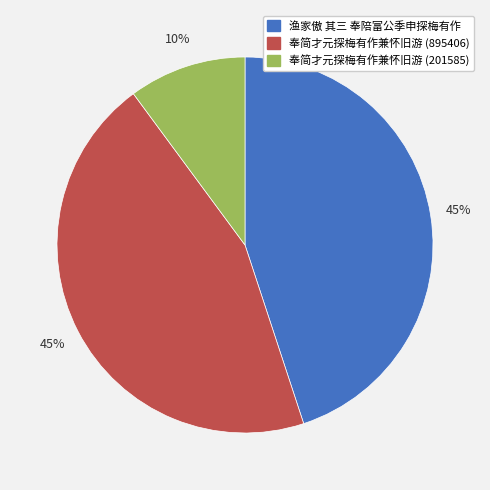

Which category has the smallest portion of the pie?

奉简才元探梅有作兼怀旧游 (201585)